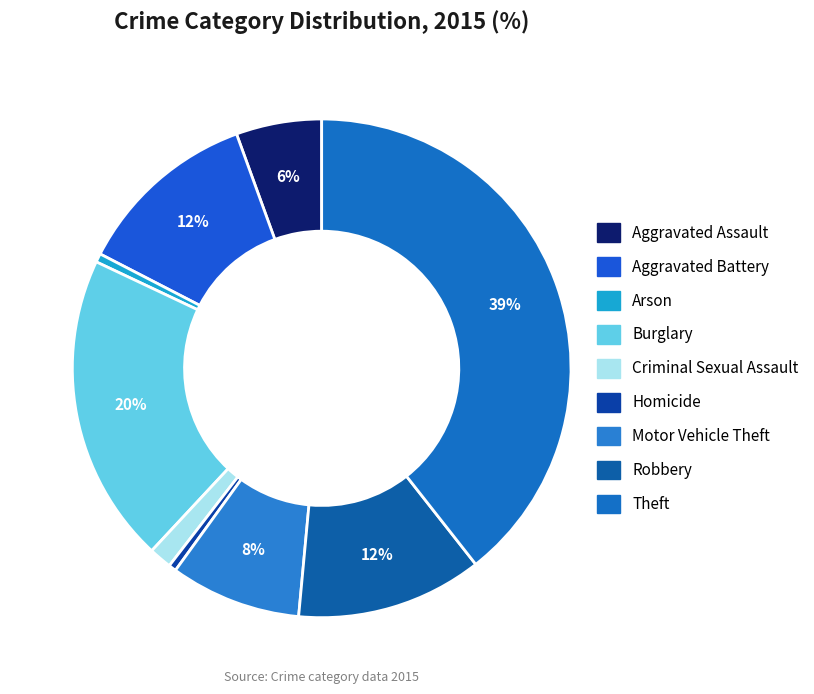

What percentage is the Arson slice, to the nearest percent?

1%